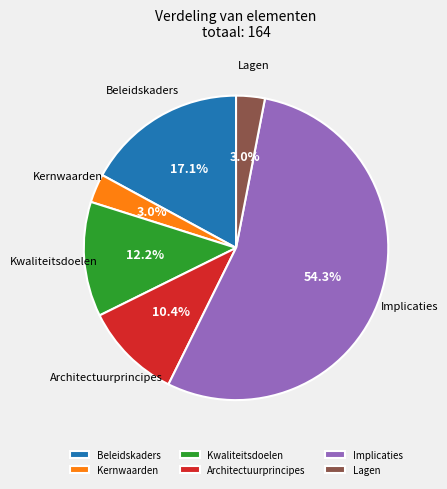

Between Beleidskaders and Lagen, which is larger?

Beleidskaders